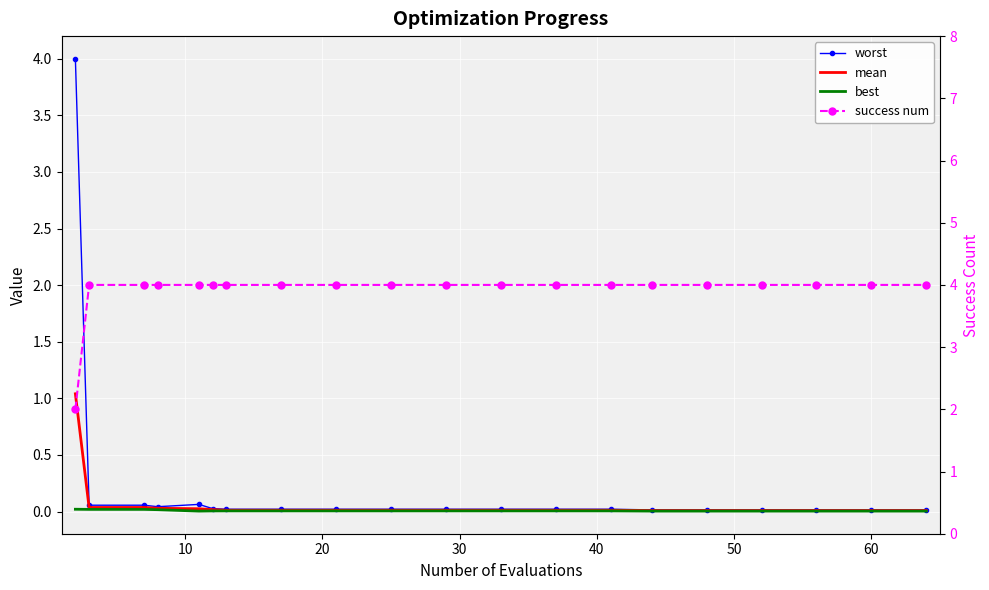

How many data points does each series have?

20